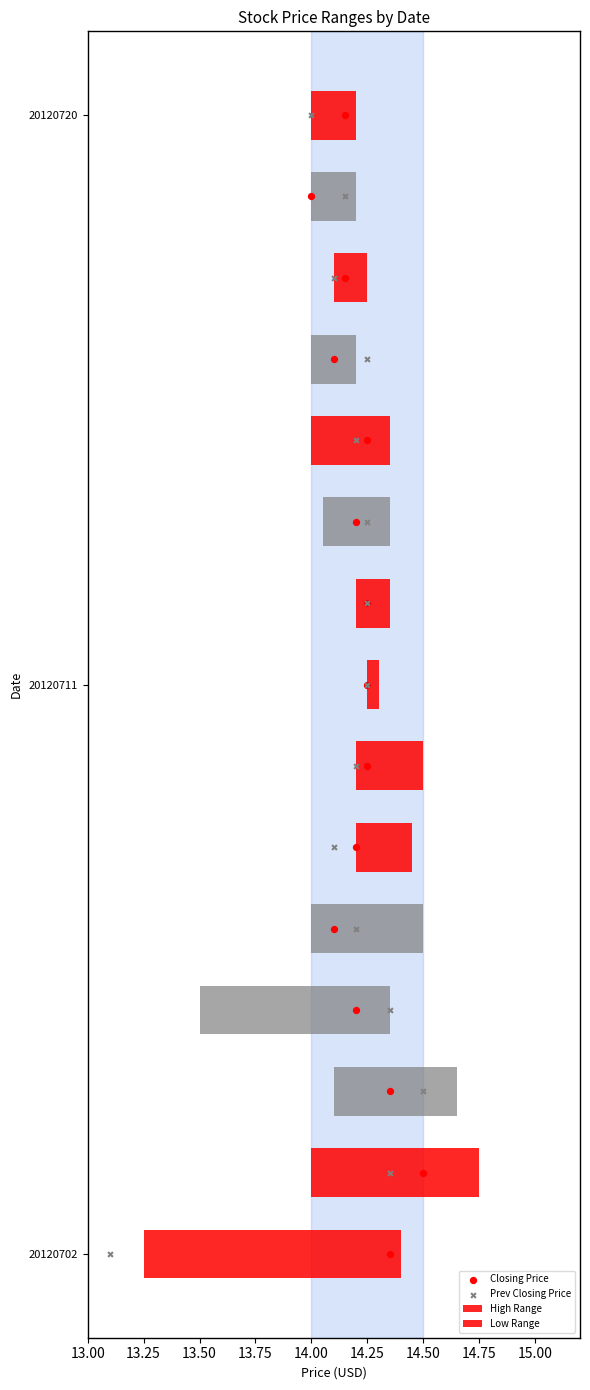

Which series has the largest total across all categories?

Closing Price